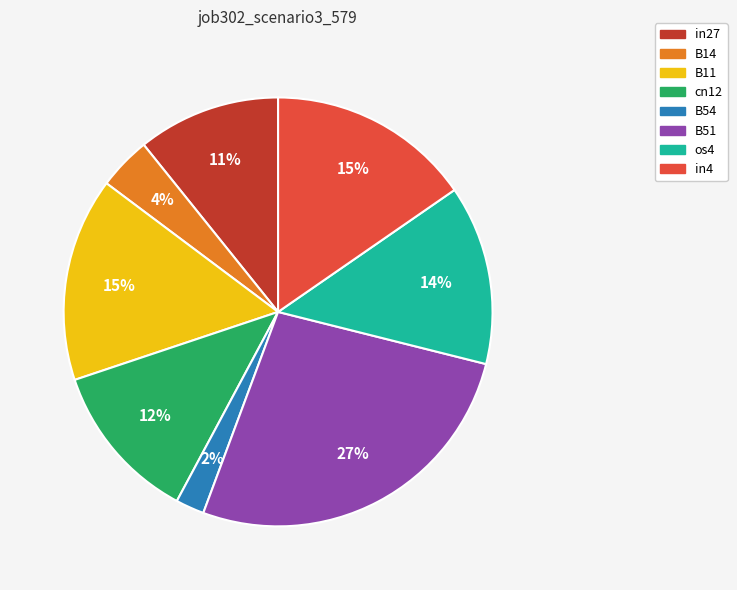

To the nearest percent, what is the combined percentage of os4 and B54?

16%